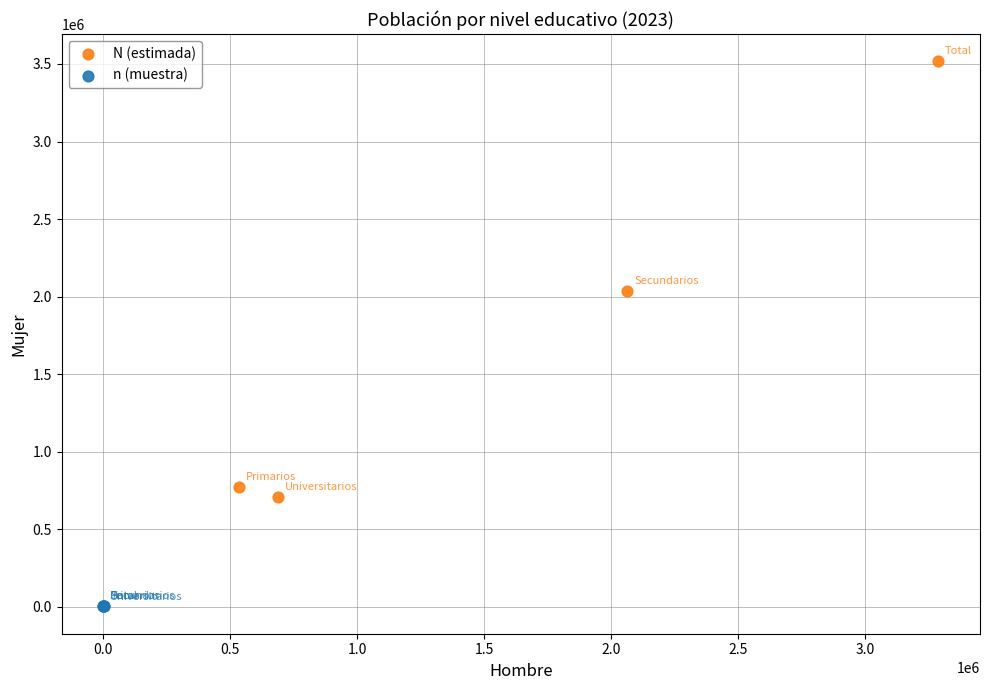

Which series reaches the minimum Y coordinate?

n (muestra)